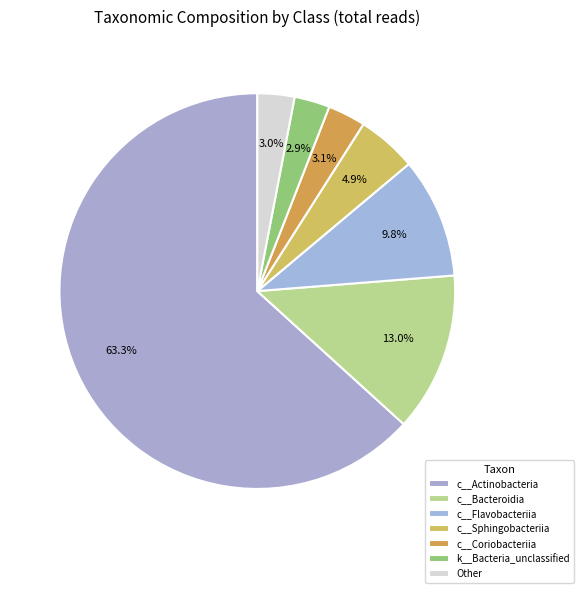

How many segments does this pie chart have?

7